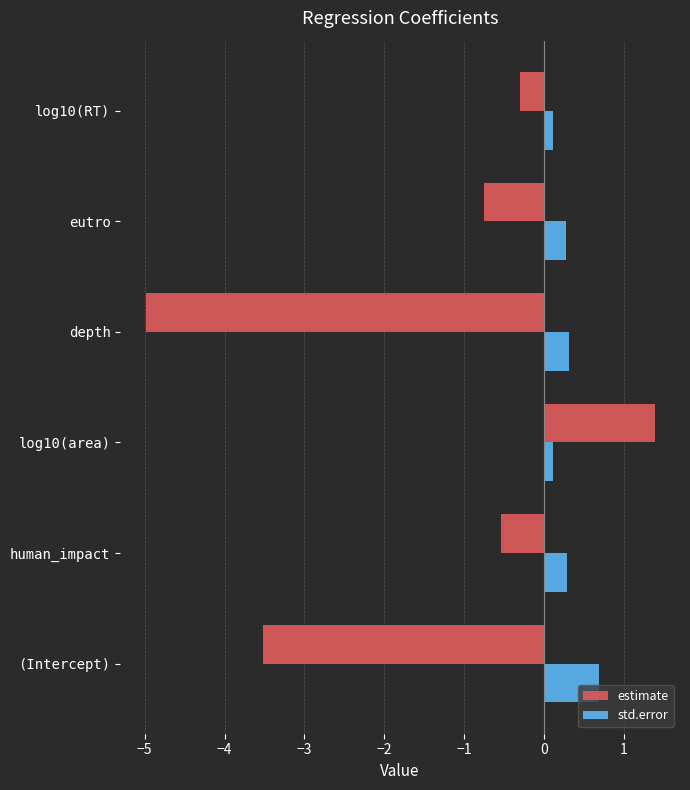

What are all the series names shown in the legend?

estimate, std.error